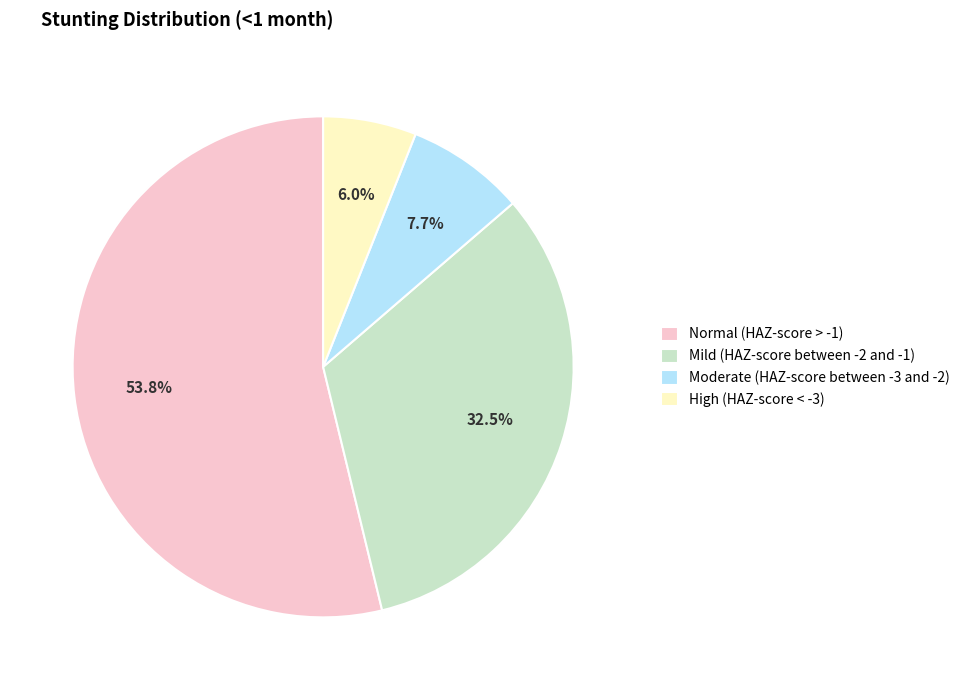

Is there a majority slice in this chart?

Yes